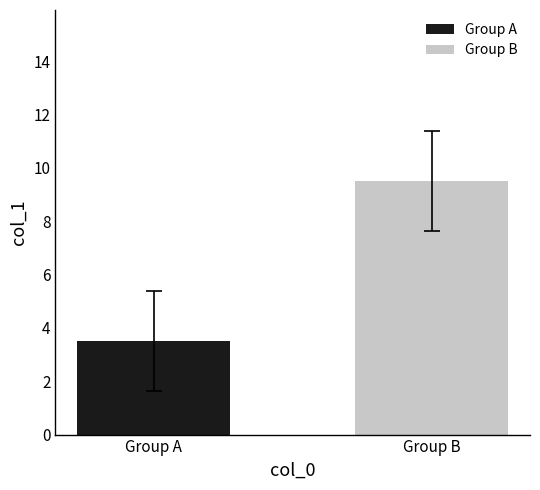

Are the bars grouped side by side (vs. stacked)?

Yes